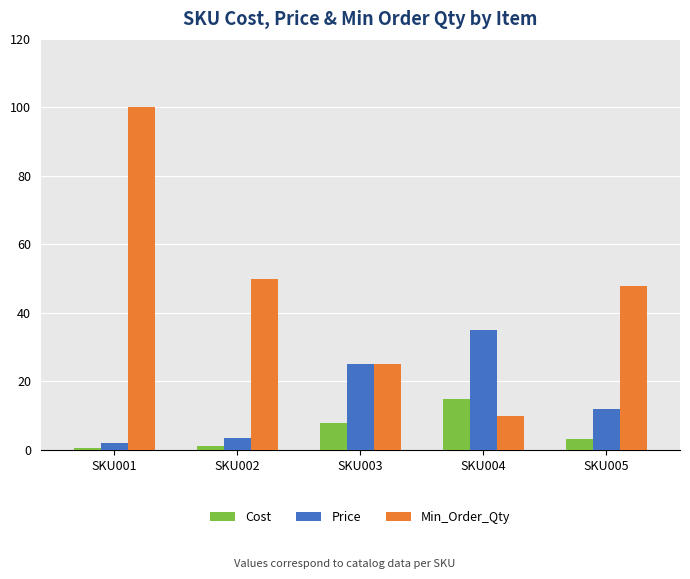

Which series changed the most between SKU001 and SKU004?

Min_Order_Qty